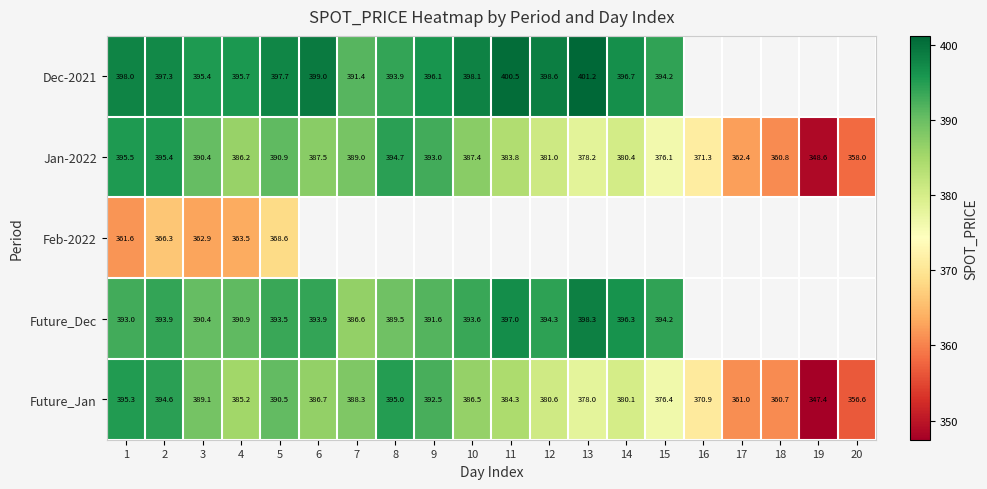

Between 1 and 4, which series saw the biggest shift?

Future_Jan